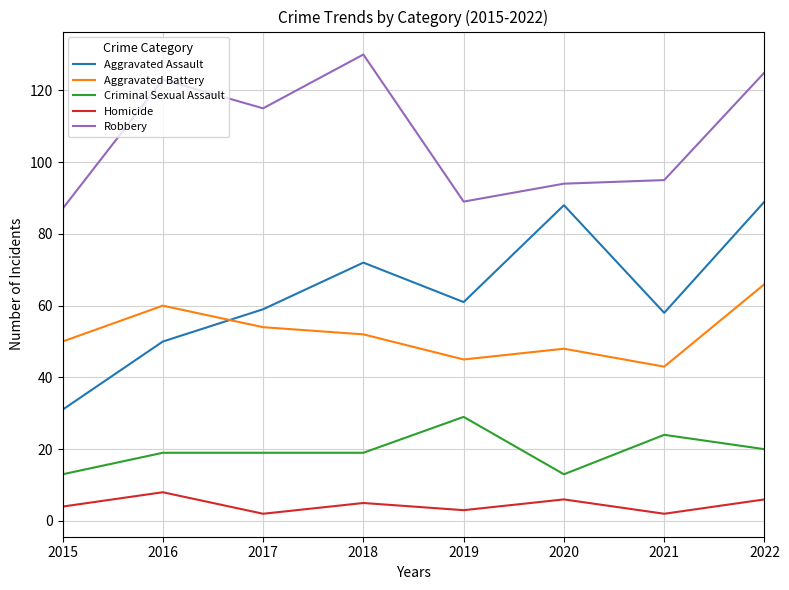

What is the difference between the second highest and second lowest values in the Aggravated Battery series?

15